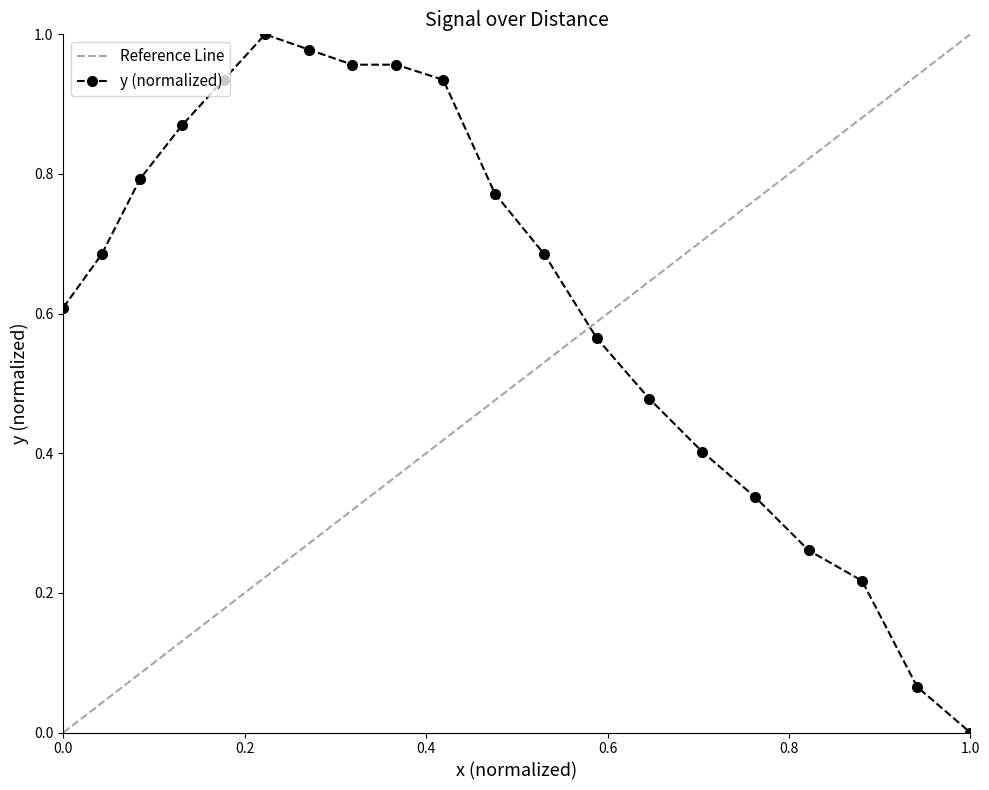

The value of y (normalized) at 0.0 is 1.0. True or false?

False